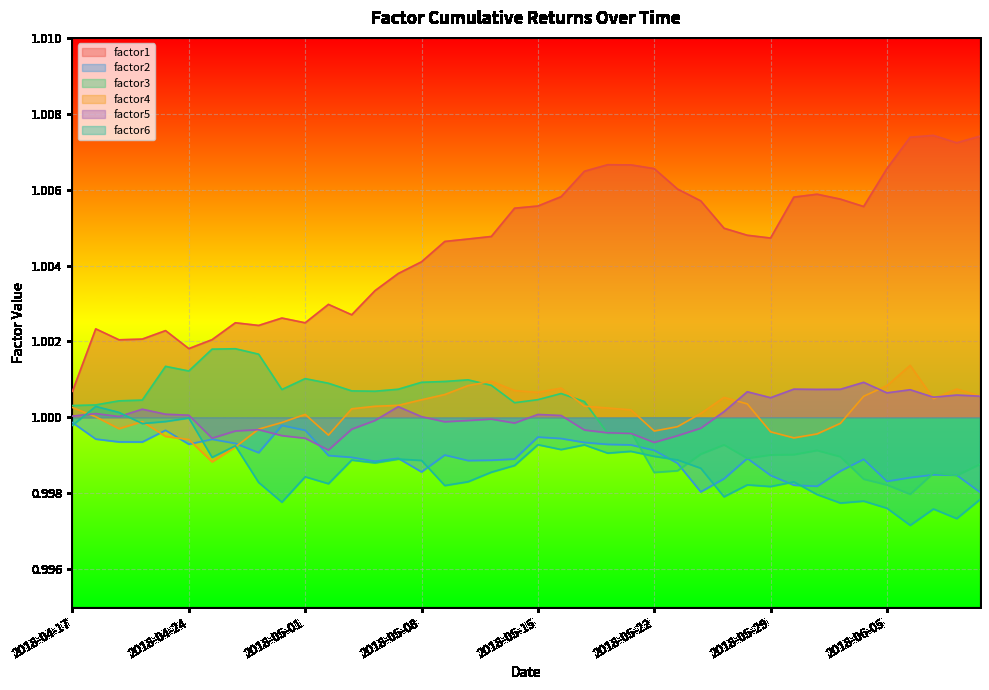

Reading left to right, what are all the values shown in this chart?

factor1: 1.0	1.0	1.0	1.0	1.0	1.0	1.0	1.0	1.0	1.0	1.0	1.0	1.0	1.0	1.0	1.0	1.0	1.0	1.0	1.0	1.0	1.0	1.0	1.0	1.0	1.0	1.0	1.0	1.0	1.0	1.0	1.0	1.0	1.0	1.0	1.0	1.0	1.0	1.0	1.0
factor2: 1.0	1.0	1.0	1.0	1.0	1.0	1.0	1.0	1.0	1.0	1.0	1.0	1.0	1.0	1.0	1.0	1.0	1.0	1.0	1.0	1.0	1.0	1.0	1.0	1.0	1.0	1.0	1.0	1.0	1.0	1.0	1.0	1.0	1.0	1.0	1.0	1.0	1.0	1.0	1.0
factor3: 1.0	1.0	1.0	1.0	1.0	1.0	1.0	1.0	1.0	1.0	1.0	1.0	1.0	1.0	1.0	1.0	1.0	1.0	1.0	1.0	1.0	1.0	1.0	1.0	1.0	1.0	1.0	1.0	1.0	1.0	1.0	1.0	1.0	1.0	1.0	1.0	1.0	1.0	1.0	1.0
factor4: 1.0	1.0	1.0	1.0	1.0	1.0	1.0	1.0	1.0	1.0	1.0	1.0	1.0	1.0	1.0	1.0	1.0	1.0	1.0	1.0	1.0	1.0	1.0	1.0	1.0	1.0	1.0	1.0	1.0	1.0	1.0	1.0	1.0	1.0	1.0	1.0	1.0	1.0	1.0	1.0
factor5: 1.0	1.0	1.0	1.0	1.0	1.0	1.0	1.0	1.0	1.0	1.0	1.0	1.0	1.0	1.0	1.0	1.0	1.0	1.0	1.0	1.0	1.0	1.0	1.0	1.0	1.0	1.0	1.0	1.0	1.0	1.0	1.0	1.0	1.0	1.0	1.0	1.0	1.0	1.0	1.0
factor6: 1.0	1.0	1.0	1.0	1.0	1.0	1.0	1.0	1.0	1.0	1.0	1.0	1.0	1.0	1.0	1.0	1.0	1.0	1.0	1.0	1.0	1.0	1.0	1.0	1.0	1.0	1.0	1.0	1.0	1.0	1.0	1.0	1.0	1.0	1.0	1.0	1.0	1.0	1.0	1.0